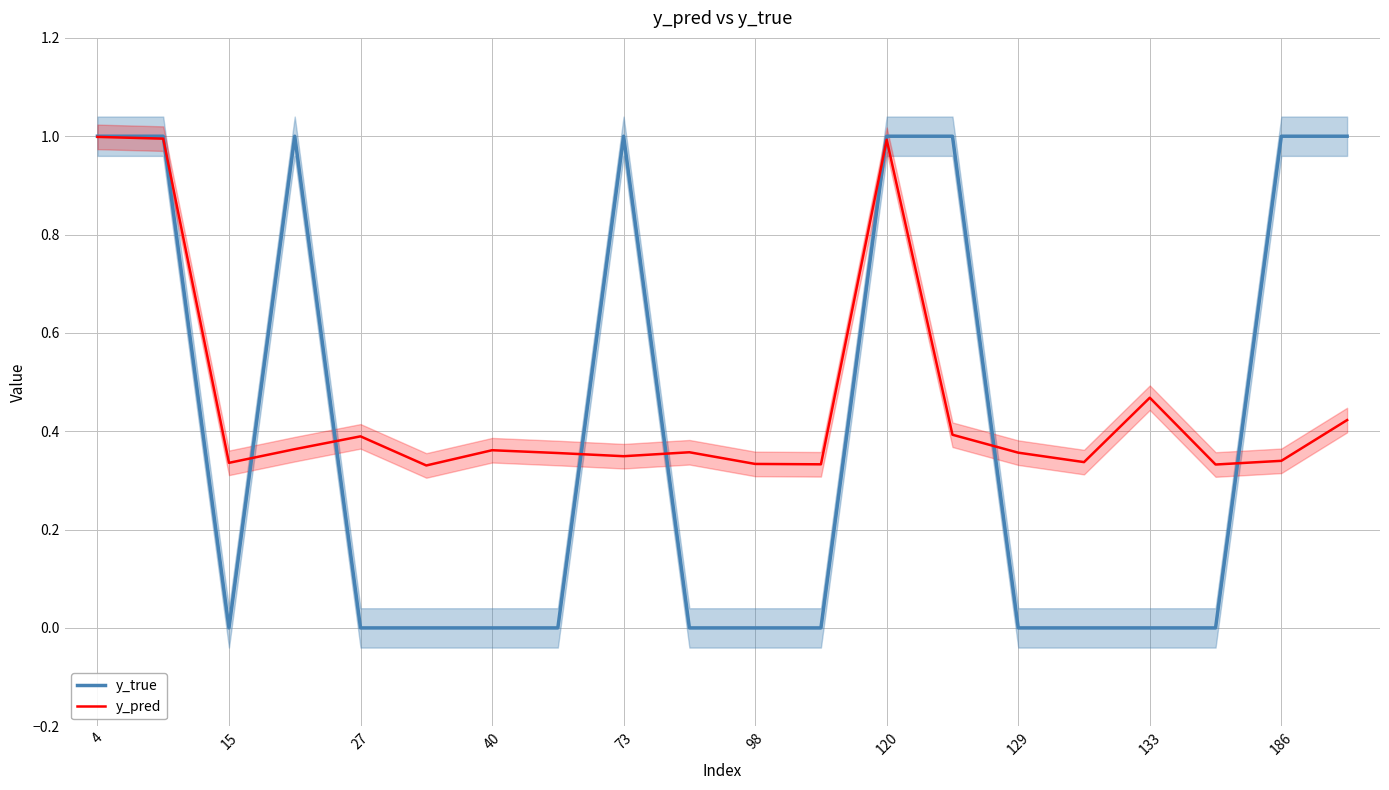

What is the average value of the y_true series?

0.4